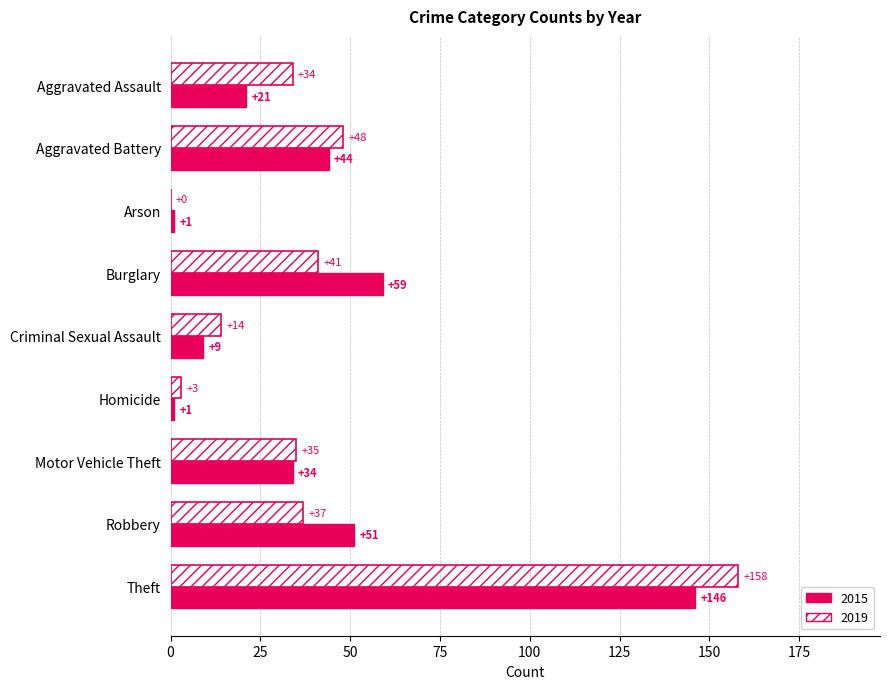

The value of 2015 at Robbery is 90. True or false?

False